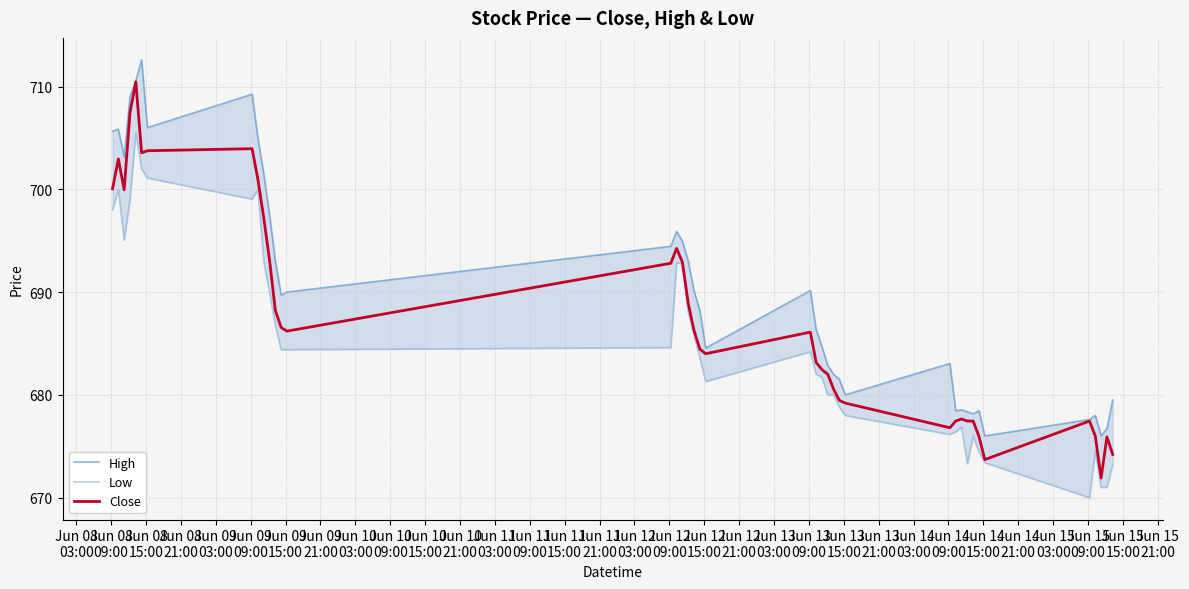

What is the lowest value of the Close series?

671.9